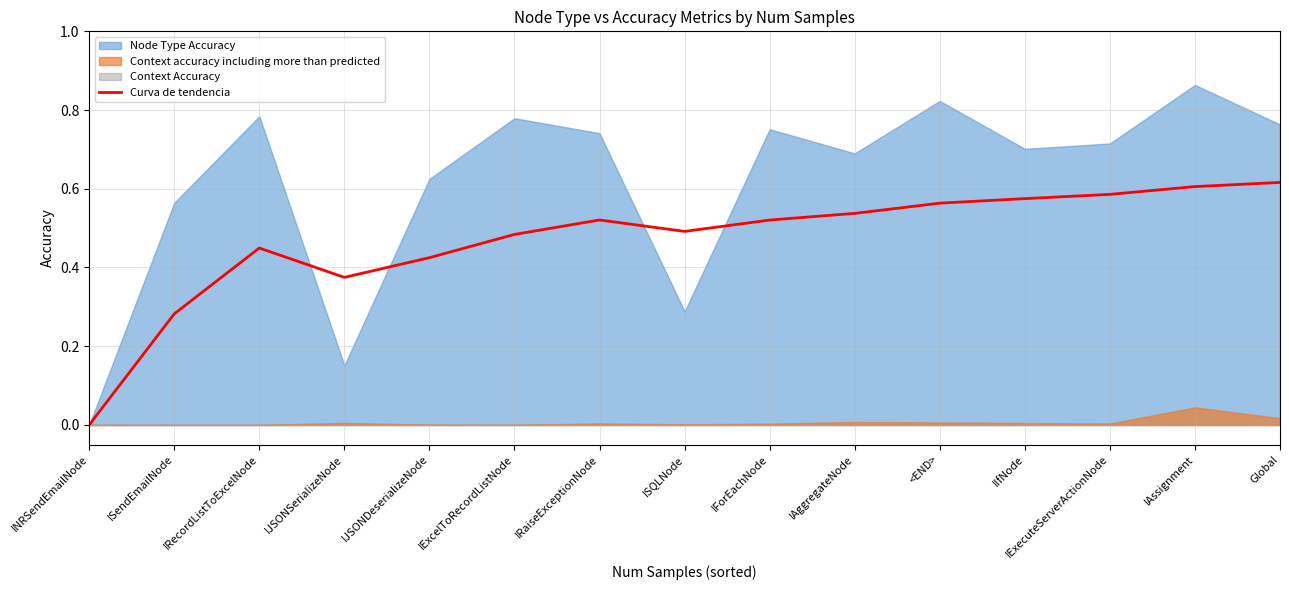

Reading right to left, transcribe all the data shown in this chart.

0.6	0.6	0.6	0.6	0.6	0.5	0.5	0.5	0.5	0.5	0.4	0.4	0.4	0.3	0.0